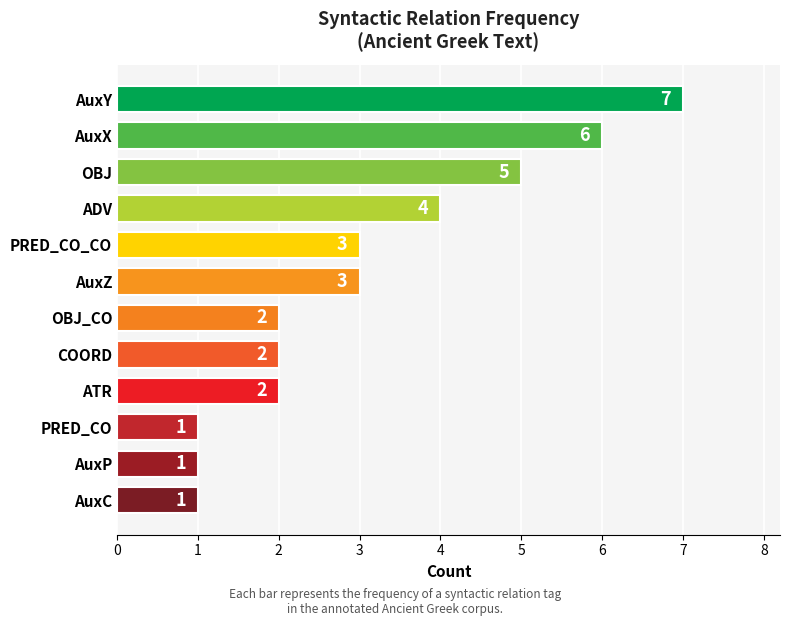

True or false: the data shows 4 at PRED_CO_CO.

False